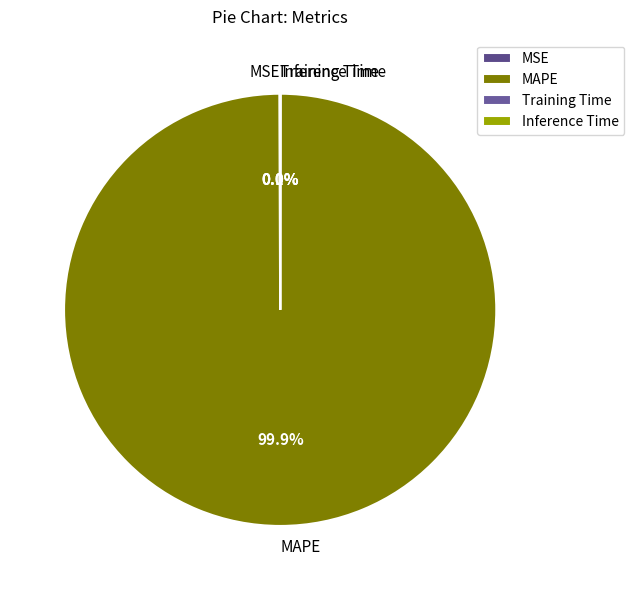

Is there a majority slice in this chart?

Yes